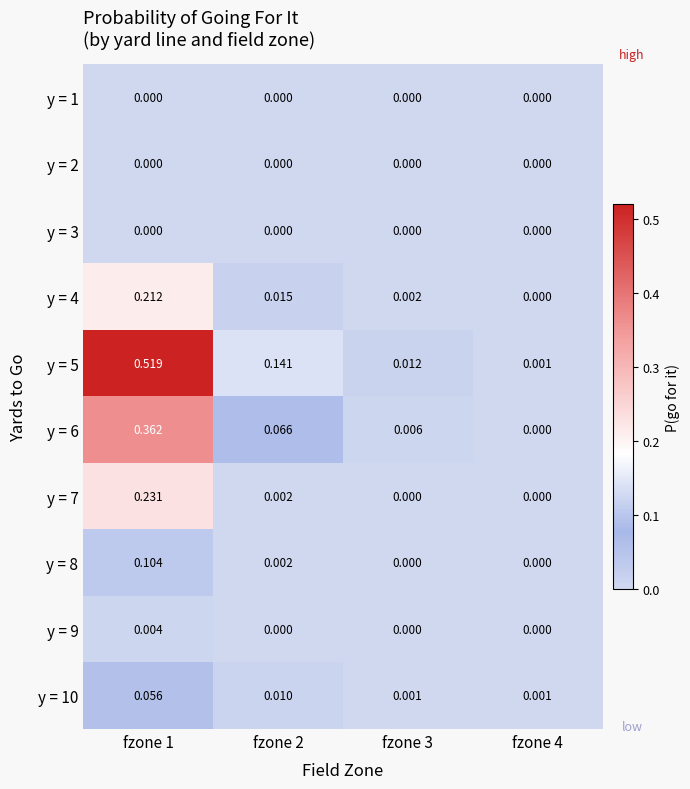

Is the value of y = 7 at fzone 2 greater than the value of y = 9 at fzone 1?

No